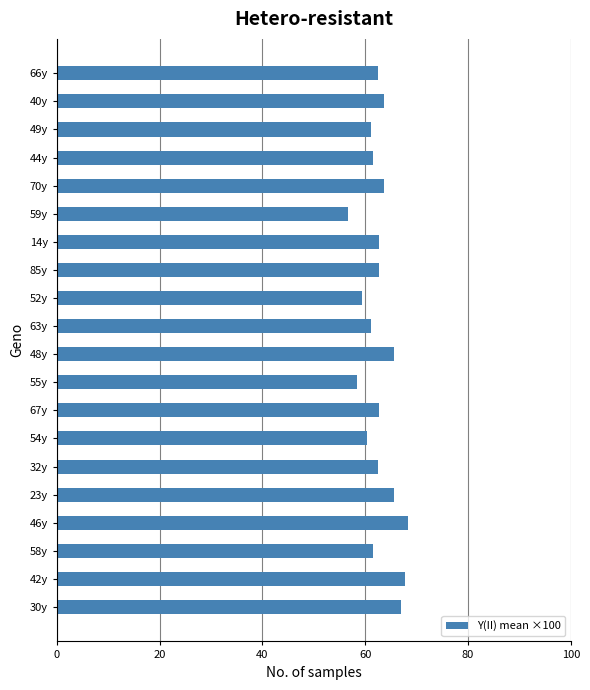

Does the chart contain any negative values?

No